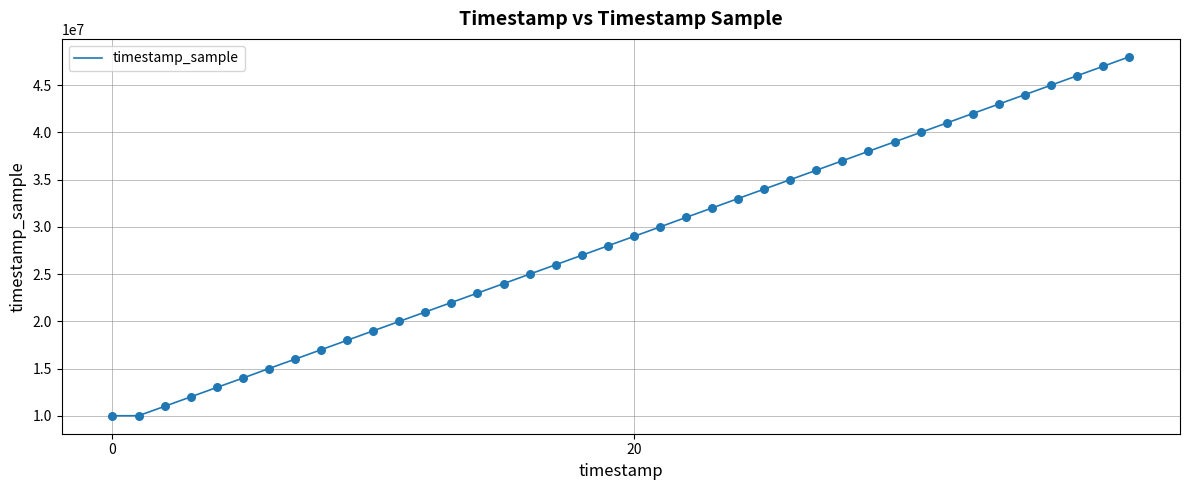

What is the smallest value displayed?

10004000